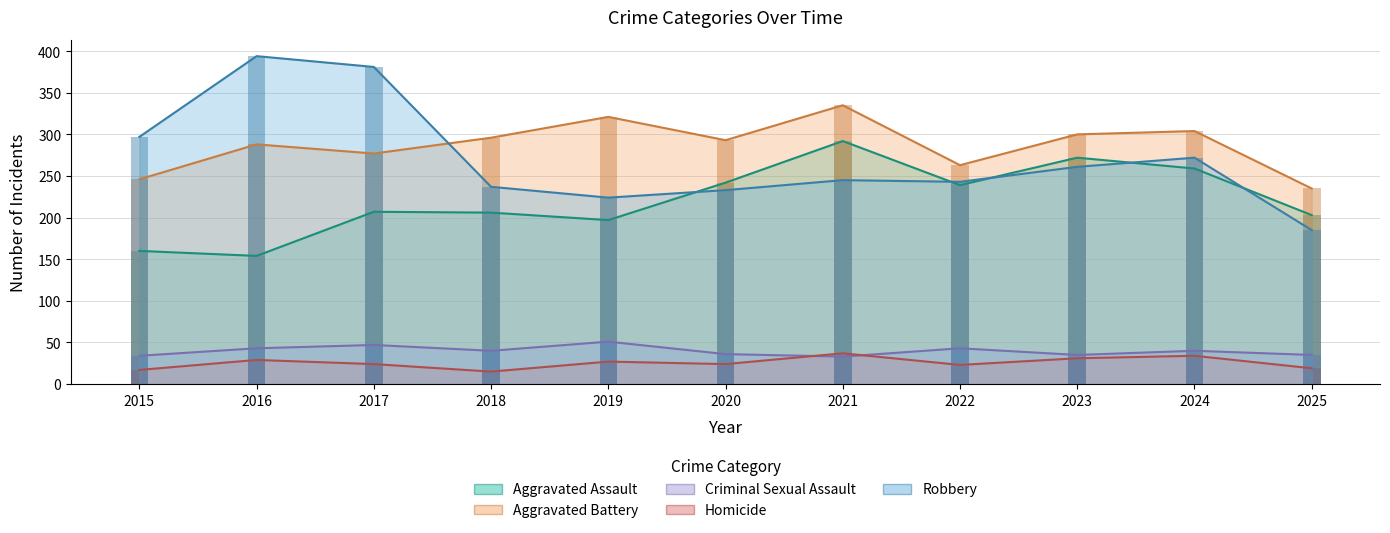

At 2020, list the series in order from largest to smallest.

Aggravated Battery, Aggravated Assault, Robbery, Criminal Sexual Assault, Homicide